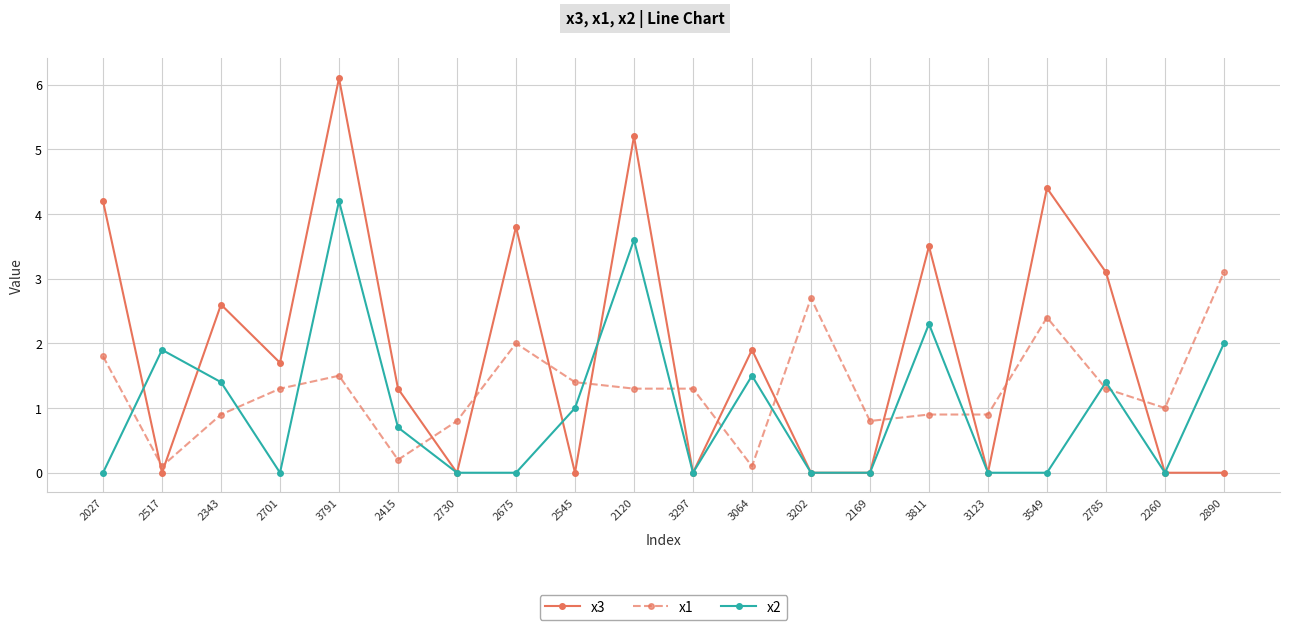

Where do x3 and x2 first cross each other?

2027 and 2517